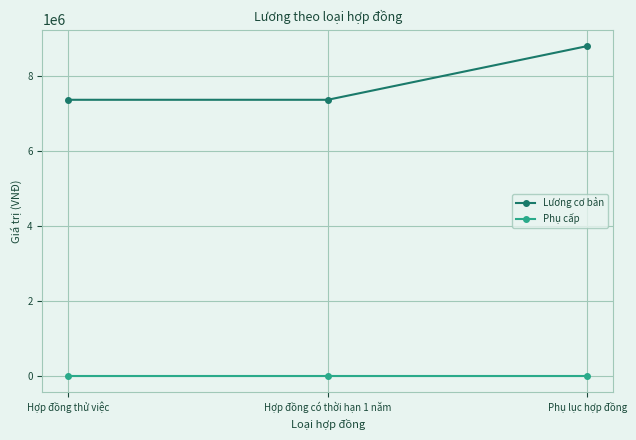

Which series has the widest spread of values?

Lương cơ bản